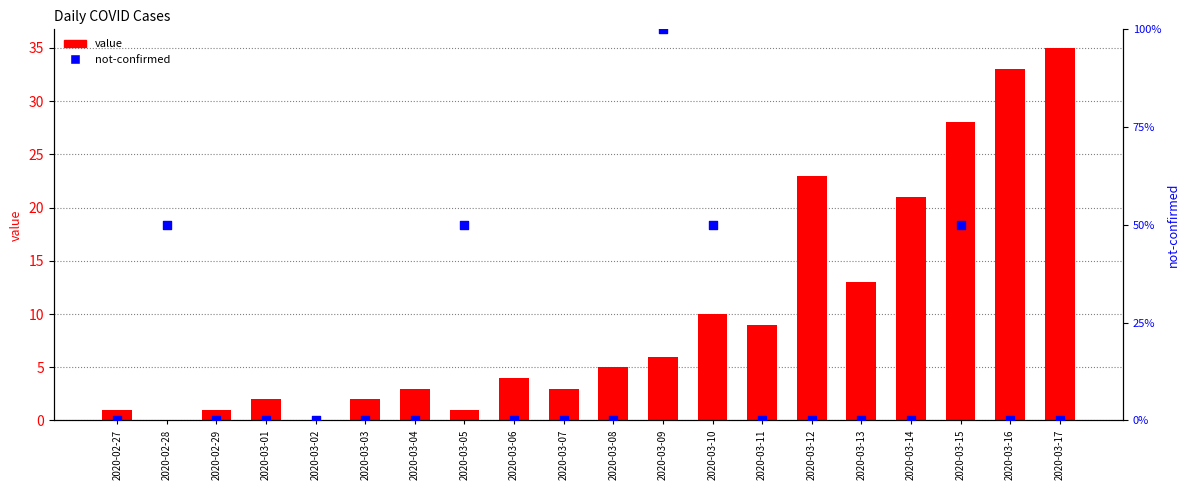

Which series has the largest total across all categories?

not-confirmed